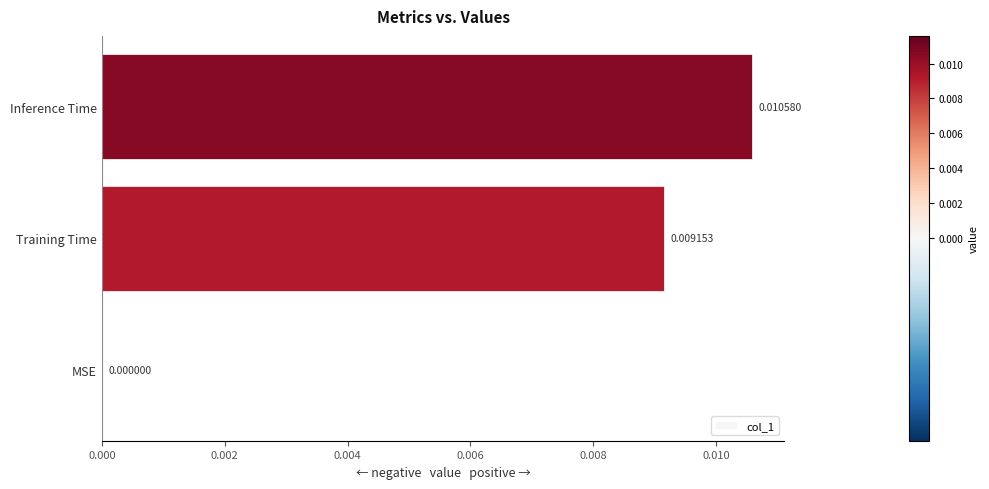

How many categories are shown in the chart?

3